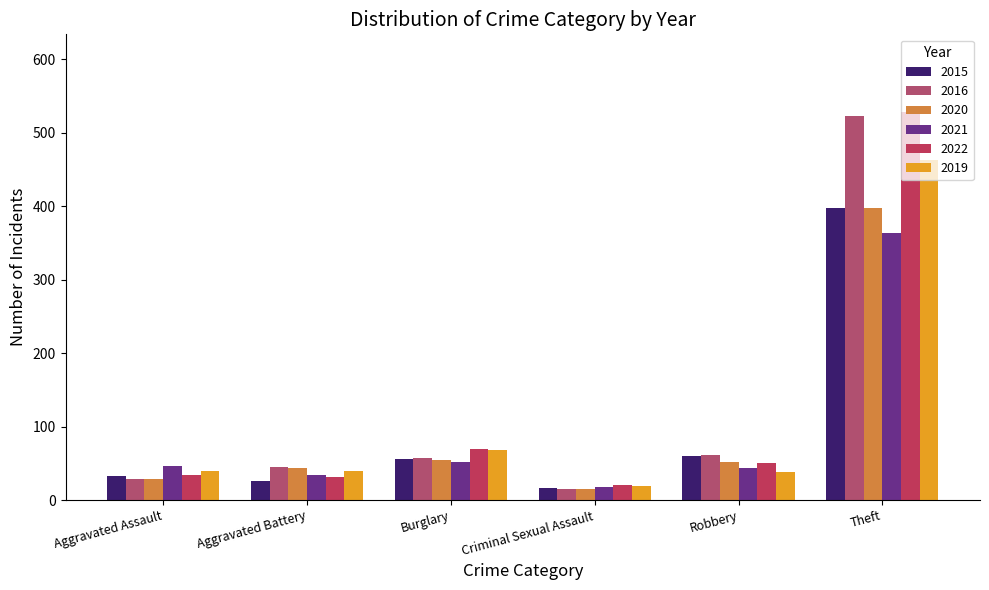

Which series has the largest total across all categories?

2022